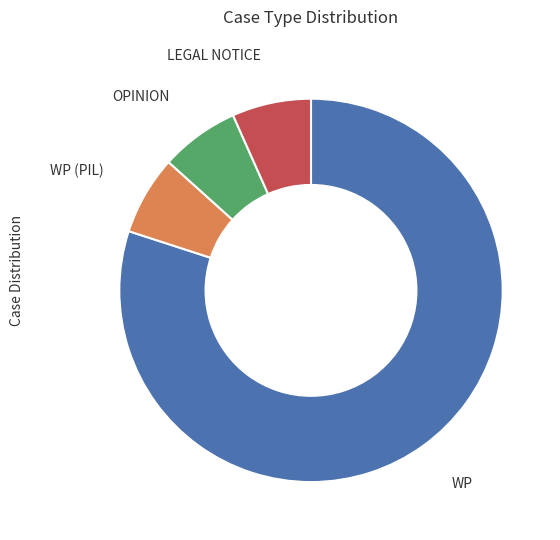

Does any single category account for the majority?

Yes